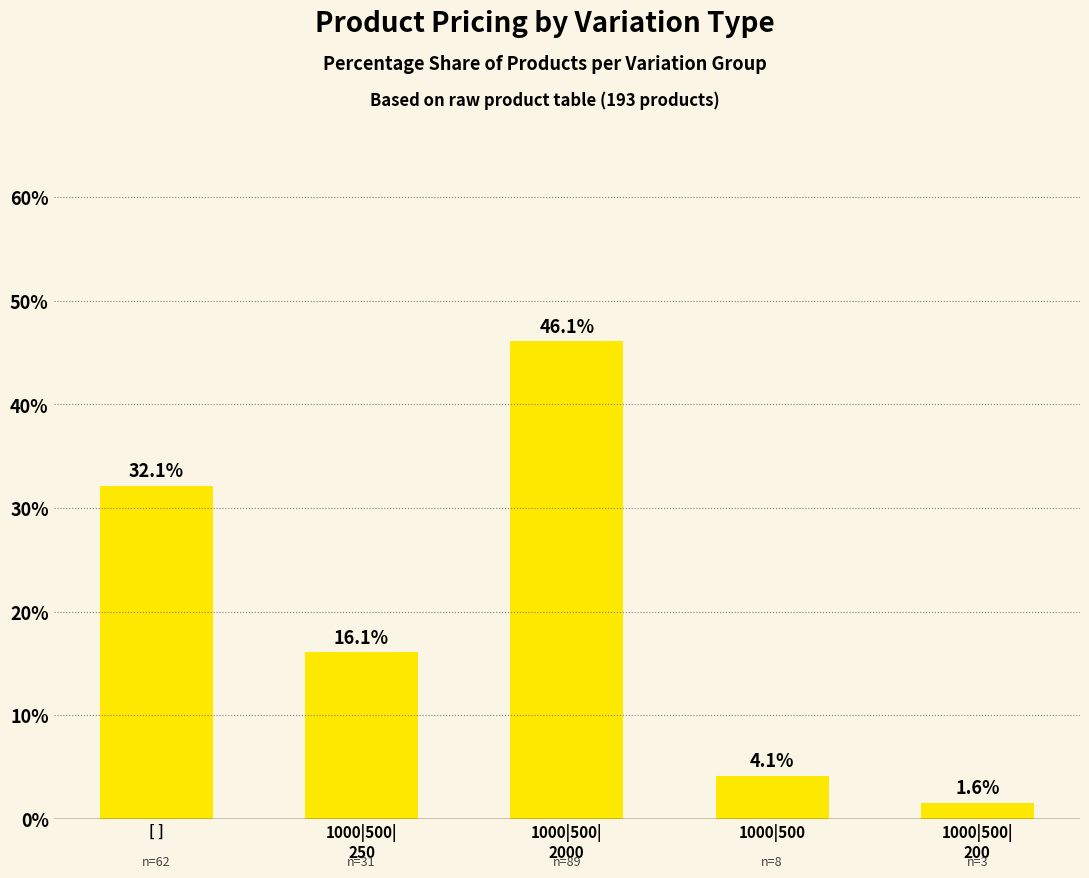

Between 1000|500|
2000 and 1000|500, which is larger?

1000|500|
2000